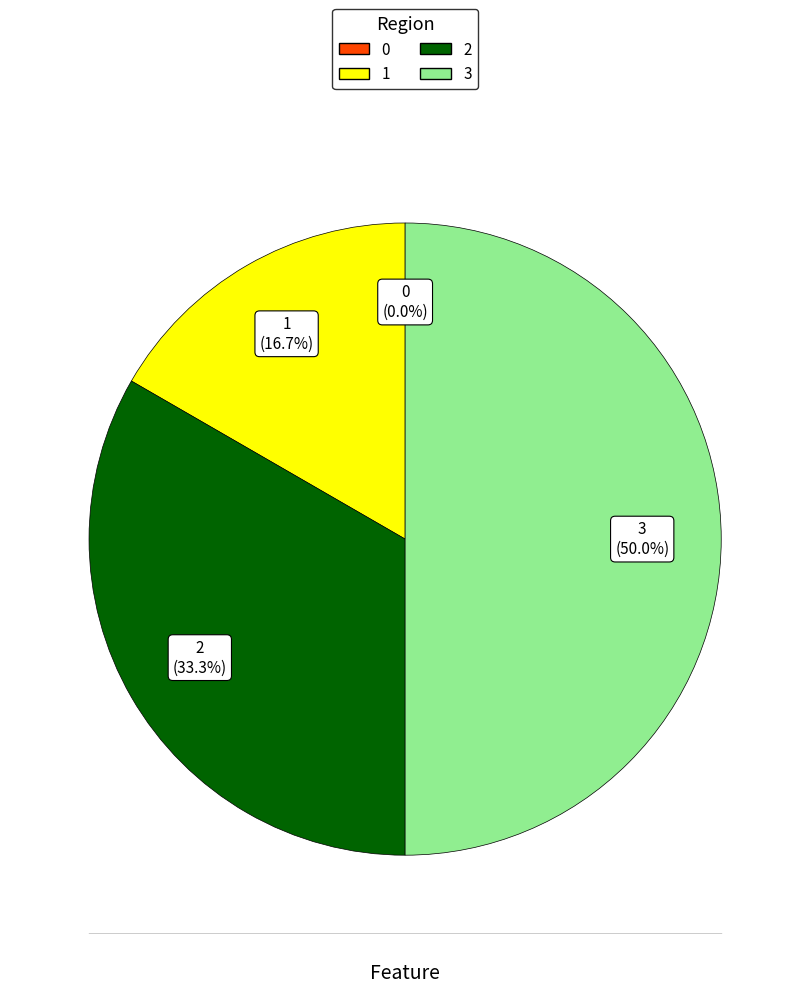

Does 0 represent more than half of the total?

No